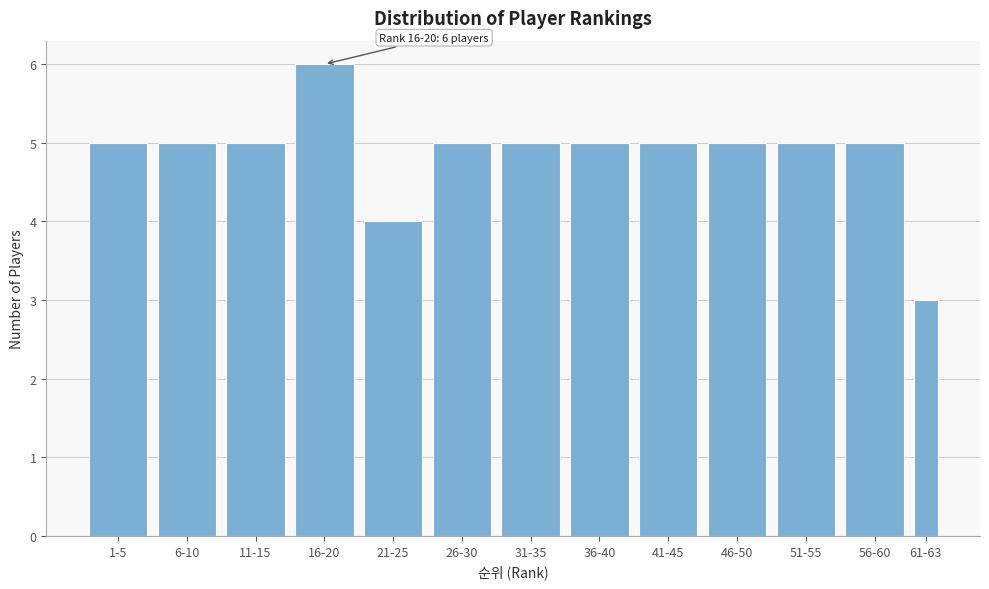

Reading left to right, transcribe all the data shown in this chart.

5	5	5	6	4	5	5	5	5	5	5	5	3